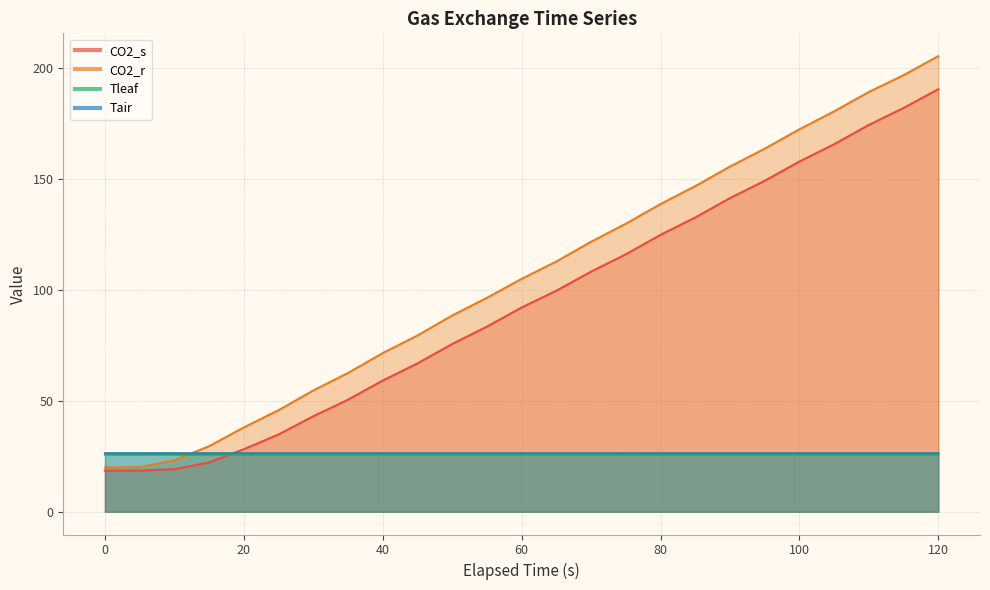

True or false: Tair has a value of 42.5 at 100.

False